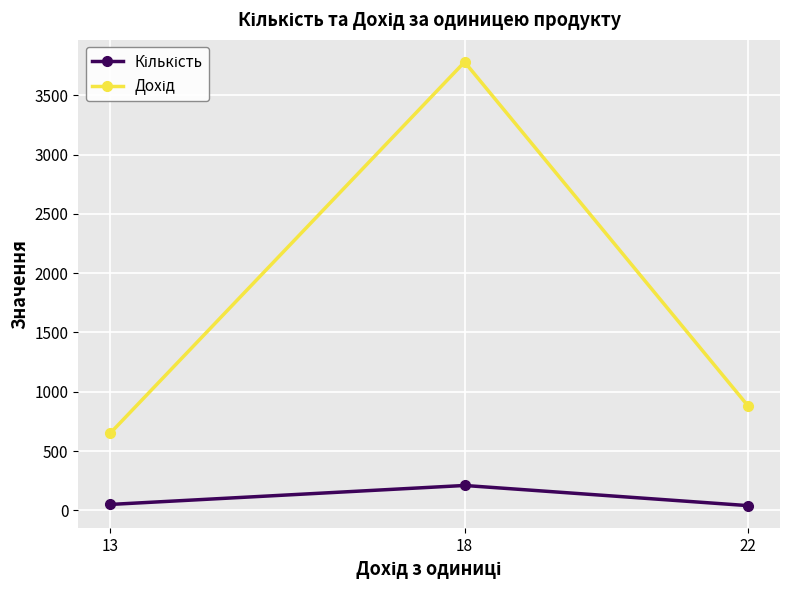

How many series are shown in this chart?

2